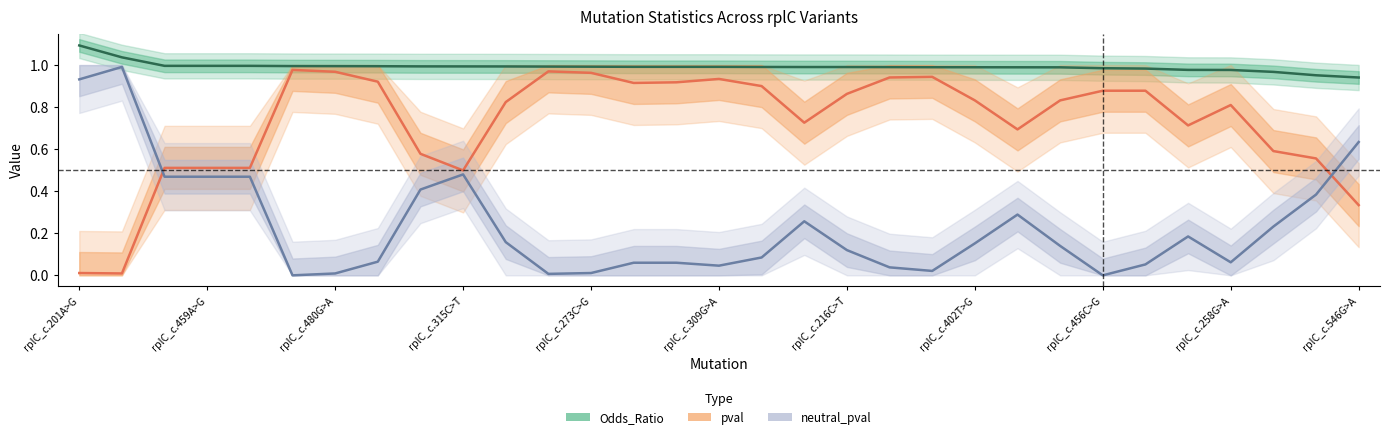

At which label is pval closest to 0?

rplC_c.387G>A